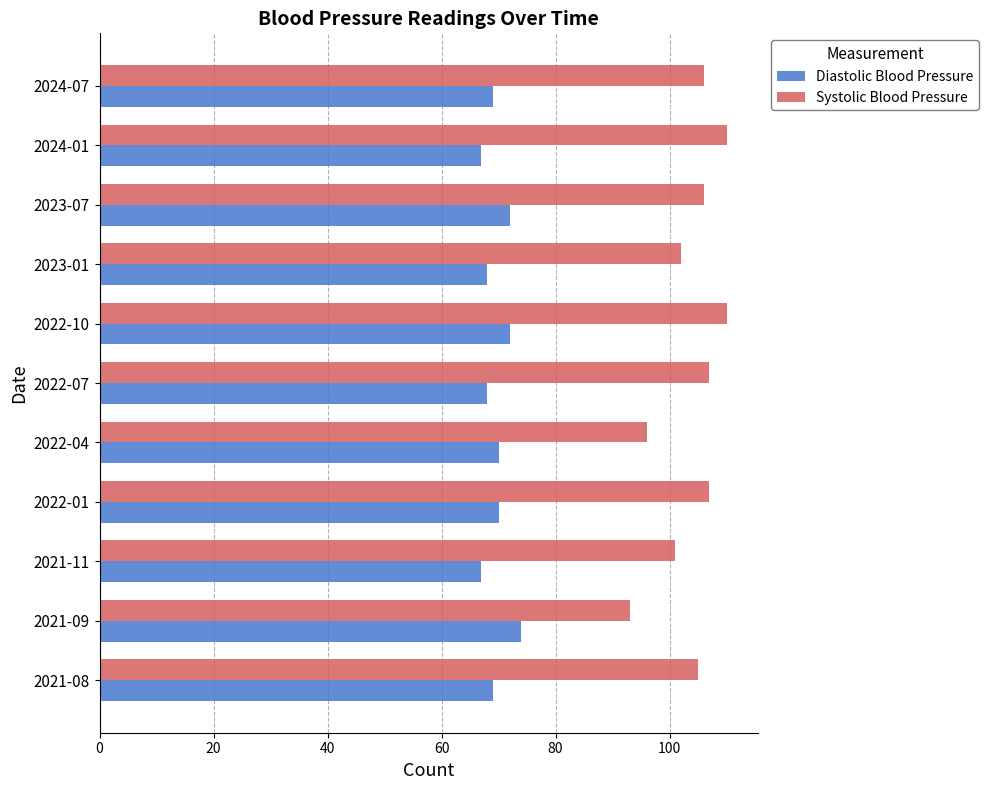

Which category has the highest value in the Diastolic Blood Pressure series?

2021-09